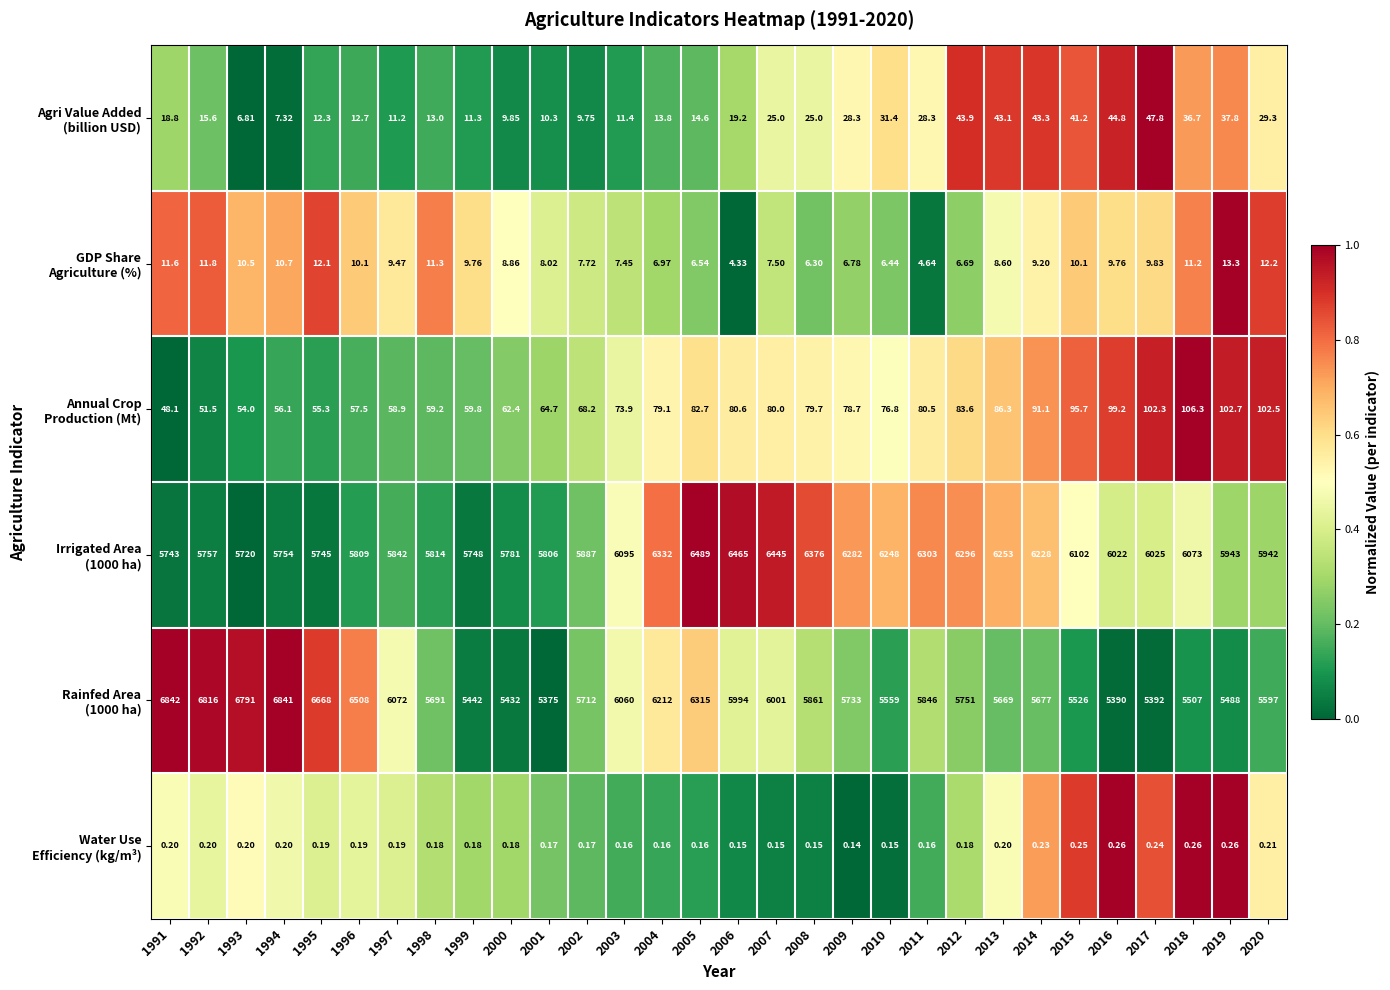

Which category has the highest value across all series?

1991